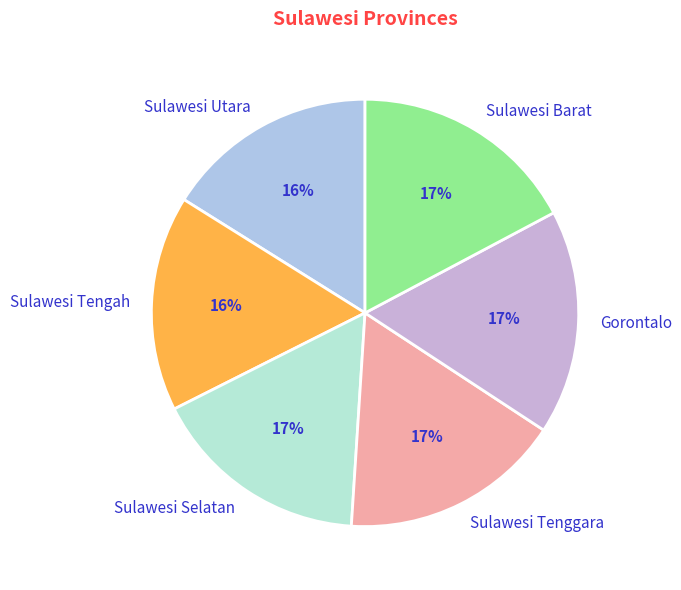

Do Sulawesi Barat and Sulawesi Selatan together represent more than half of the pie?

No